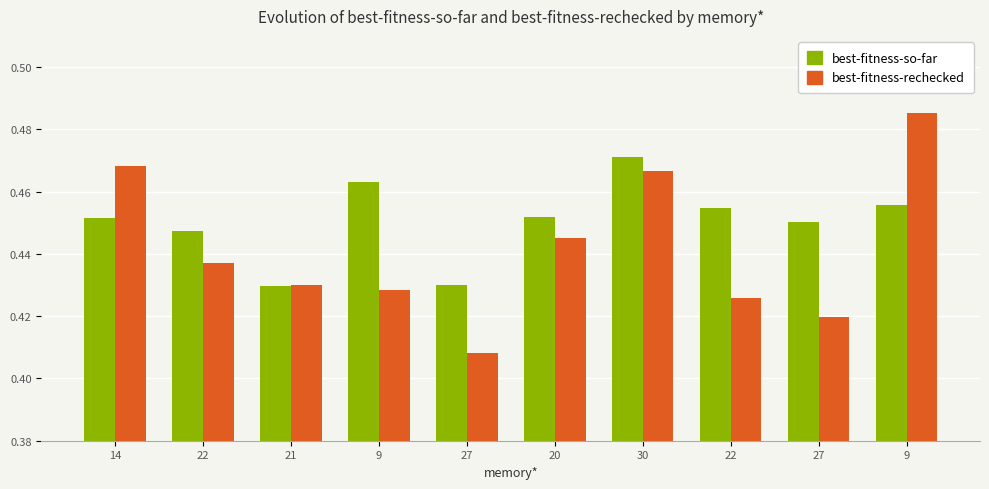

Count the number of data series in this chart.

2